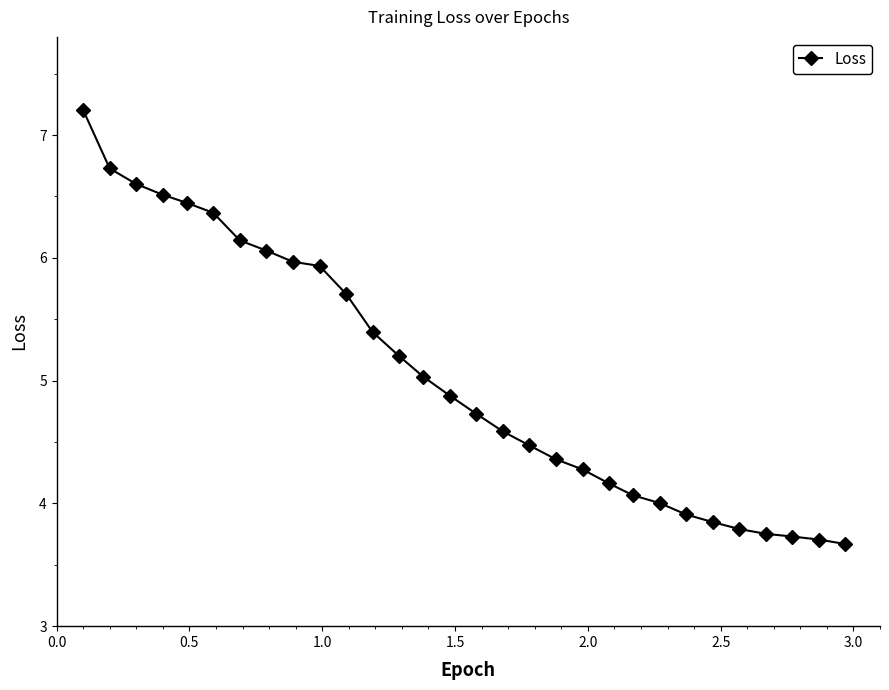

What is the sum of all values?

151.2